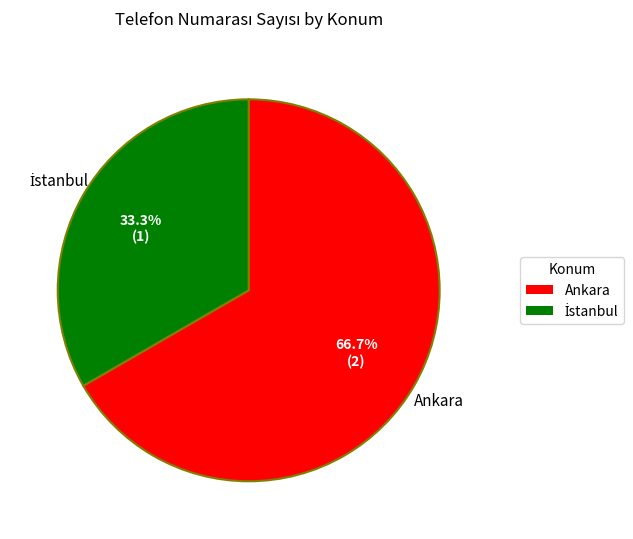

Which slice is the largest?

Ankara